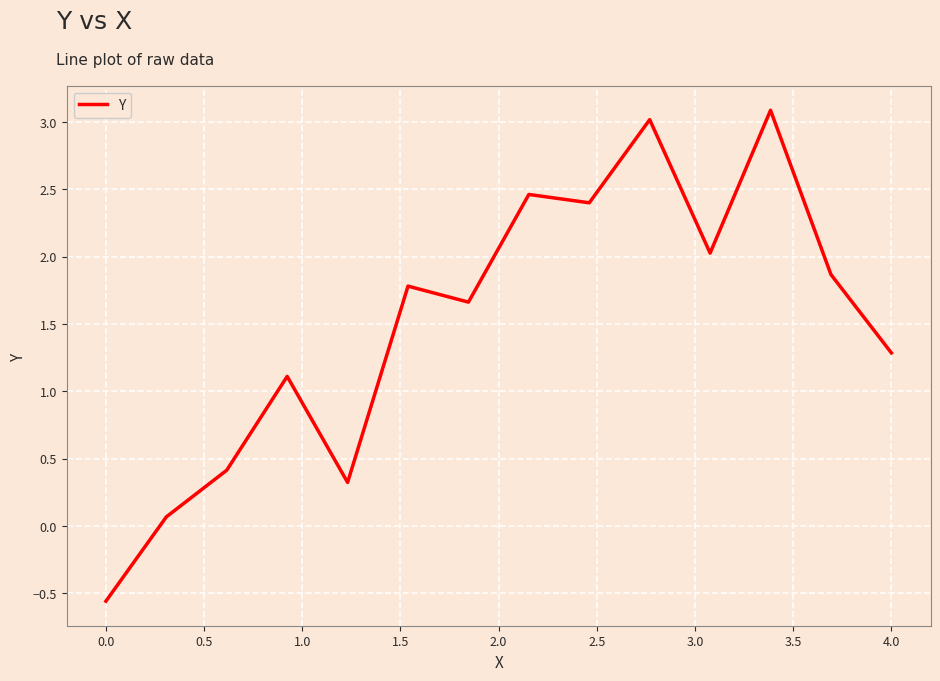

What is the average value?

1.5